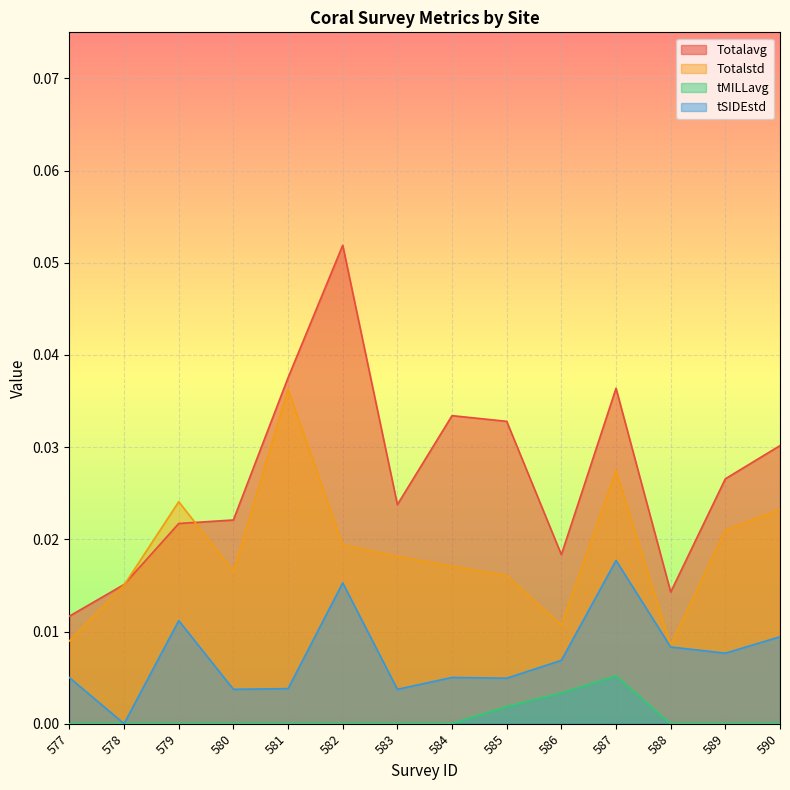

Which series has the widest spread of values?

Totalavg